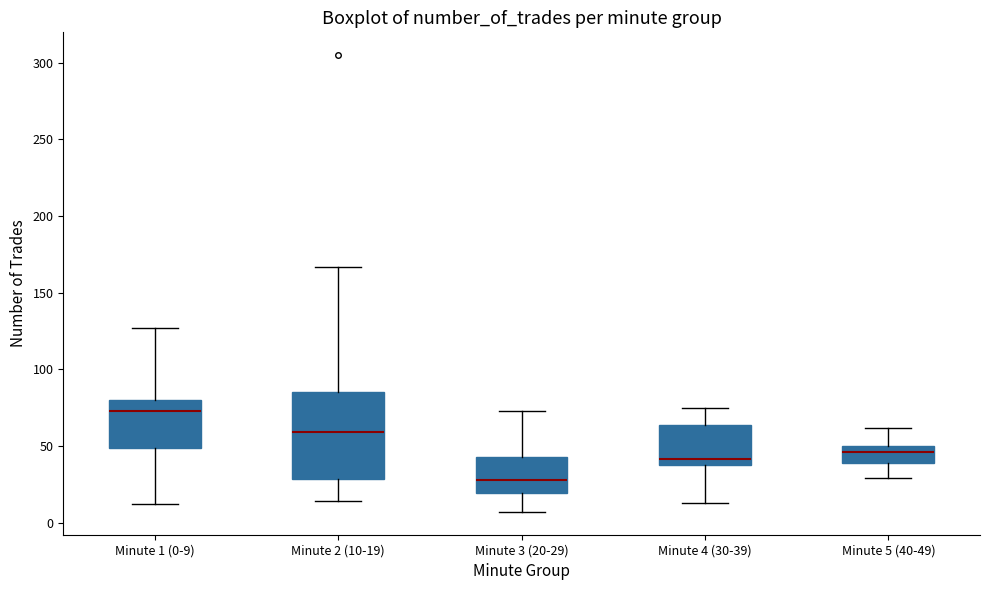

Reading left to right, read every box against the y-axis: the position of its median line, the range the box covers, and the ends of its whiskers. The values are not printed on the chart, so give them approximately, as read against the axis.

Minute 1 (0-9): median 75, box 50 to 80, whiskers 10 to 125
Minute 2 (10-19): median 60, box 30 to 85, whiskers 15 to 165
Minute 3 (20-29): median 30, box 20 to 45, whiskers 5 to 75
Minute 4 (30-39): median 40 (just above the box's lower edge), box 40 to 65, whiskers 15 to 75
Minute 5 (40-49): median 45, box 40 to 50, whiskers 30 to 60